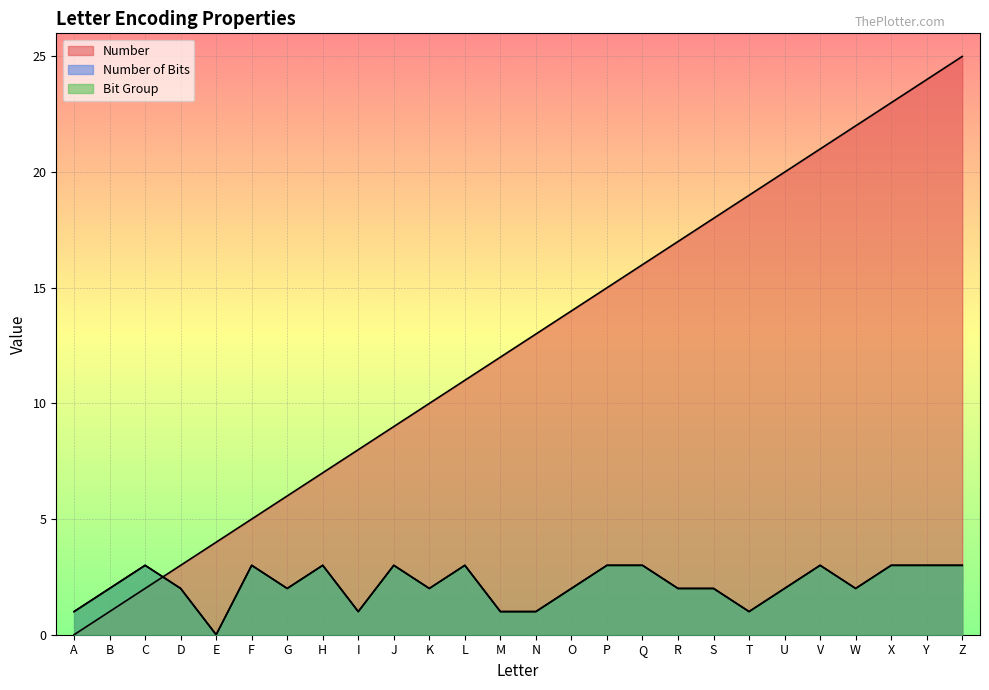

Reading left to right, what are all the values shown in this chart?

Number: 0	1	2	3	4	5	6	7	8	9	10	11	12	13	14	15	16	17	18	19	20	21	22	23	24	25
Number of Bits: 1	2	3	2	0	3	2	3	1	3	2	3	1	1	2	3	3	2	2	1	2	3	2	3	3	3
col_2 (binary pair): 1	2	3	2	0	3	2	3	1	3	2	3	1	1	2	3	3	2	2	1	2	3	2	3	3	3